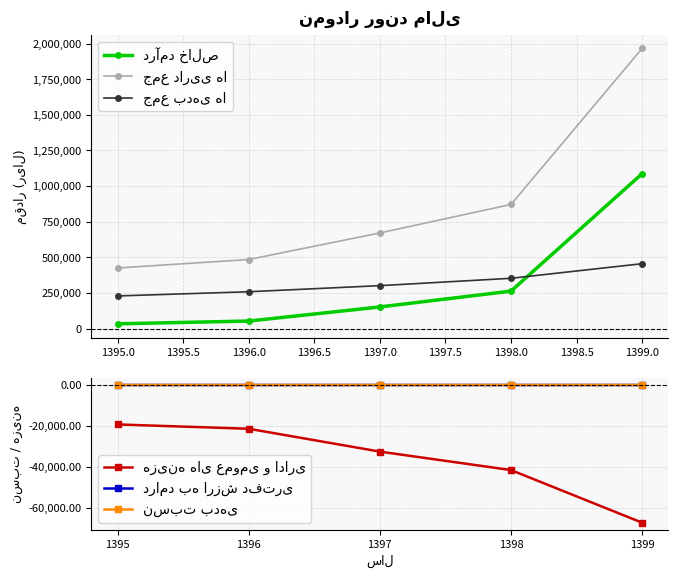

True or false: درامد به ارزش دفتری and هزینه های عمومی و اداری intersect in this chart.

False